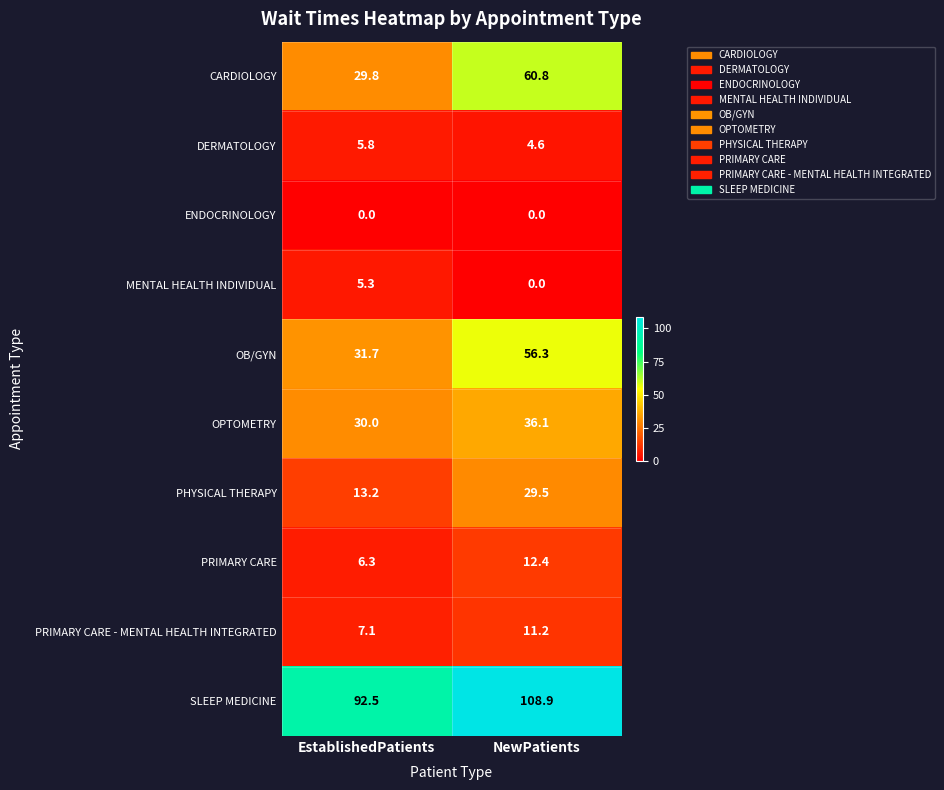

How many data points in MENTAL HEALTH INDIVIDUAL are less than 5?

1